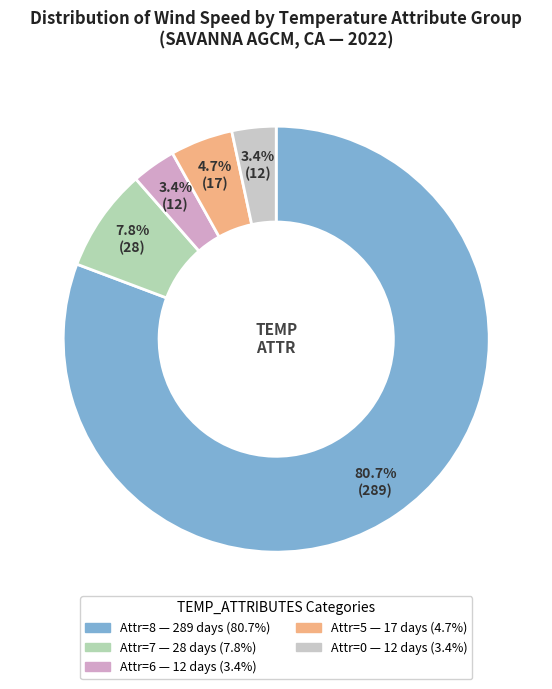

How many segments does this pie chart have?

5